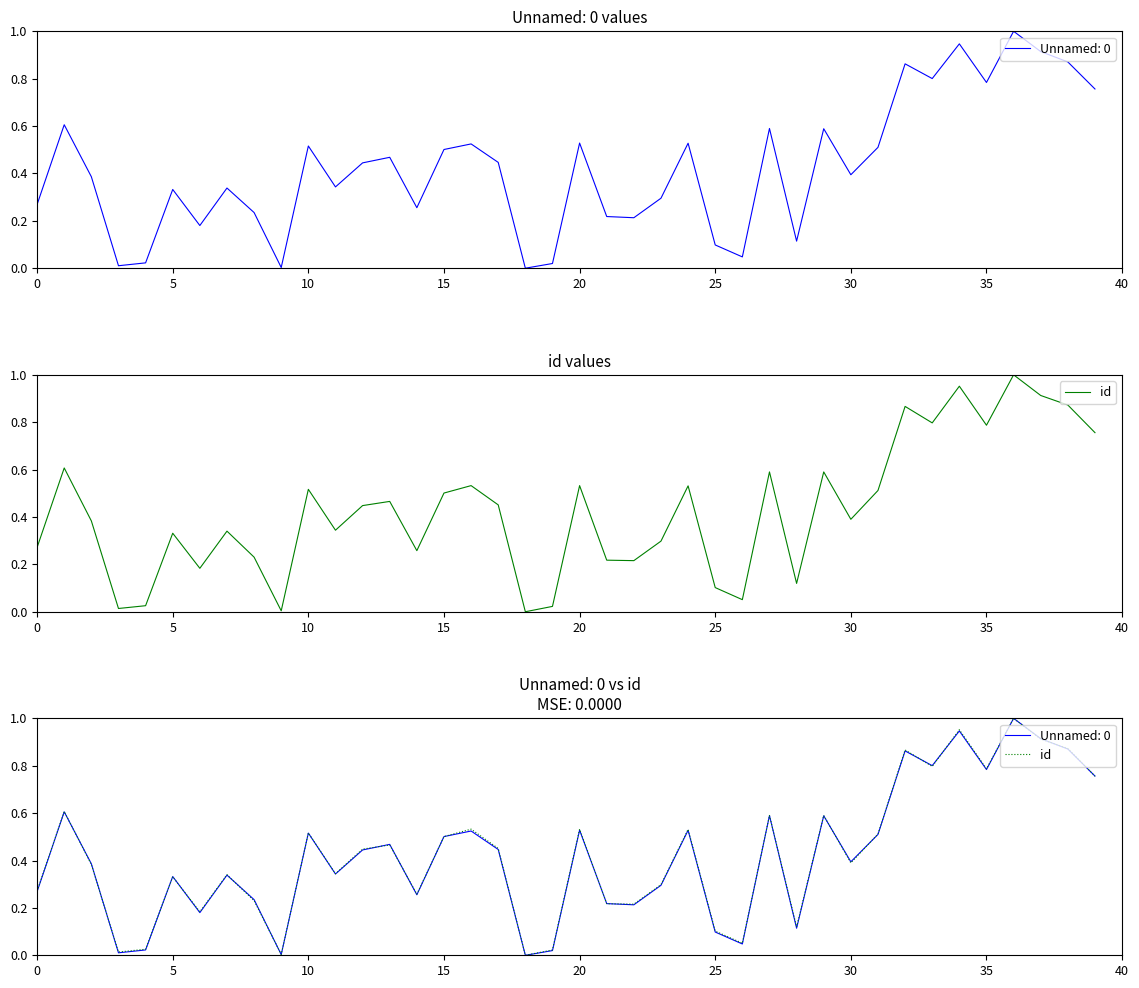

What is the difference between the values at 37 and 18?

0.9